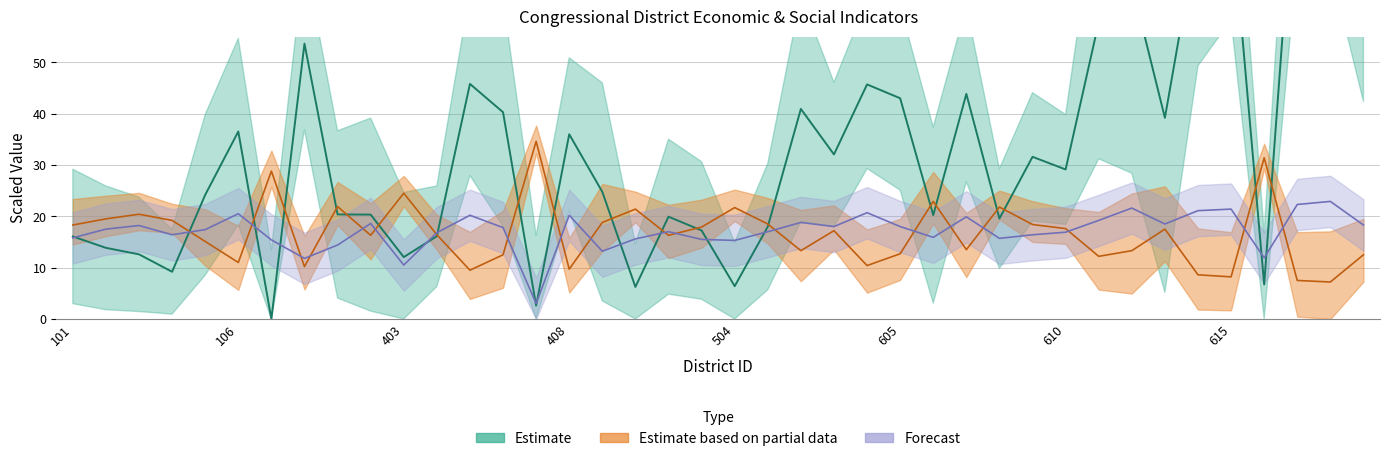

Between 106 and 107, which is larger?

106